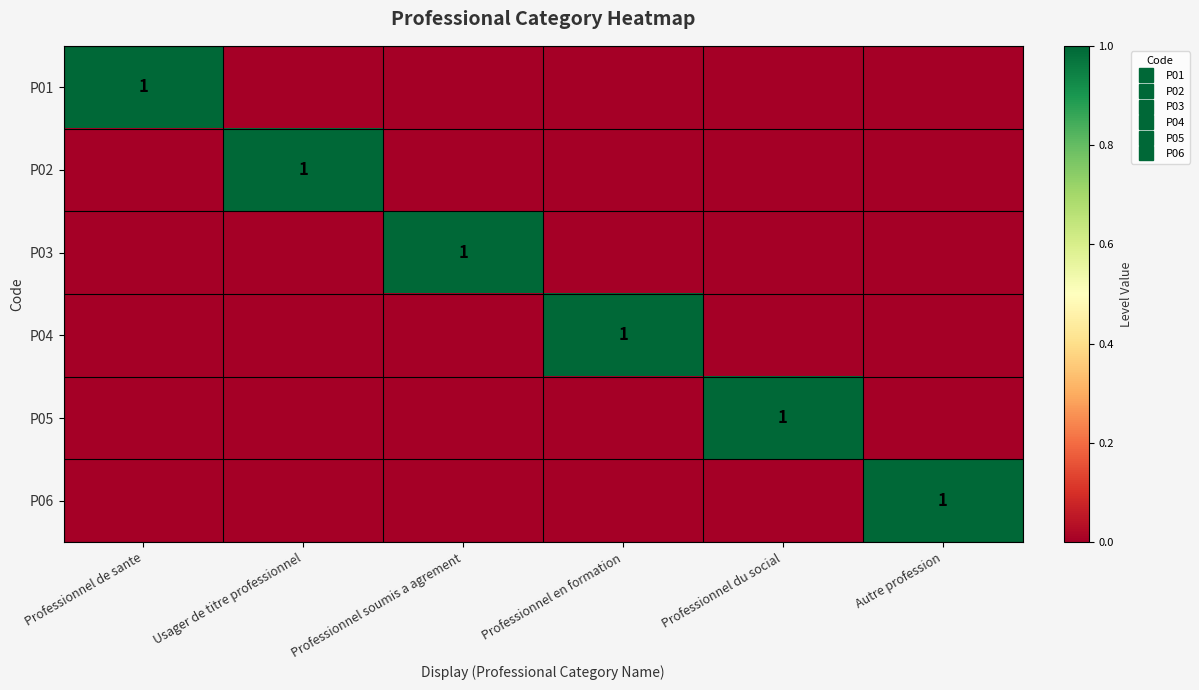

At Usager de titre professionnel, list the series in order from smallest to largest.

P01, P03, P04, P05, P06, P02